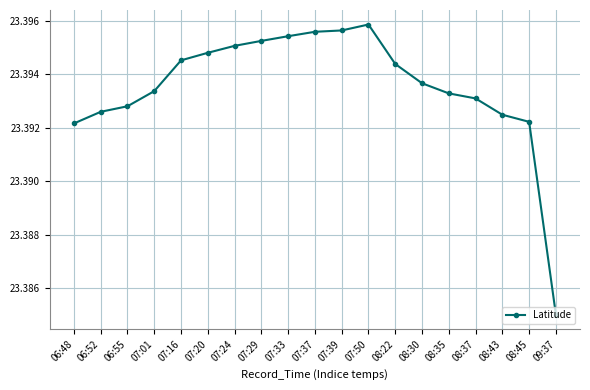

What is the ratio of the value at 08:37 to the value at 07:29?

1.0